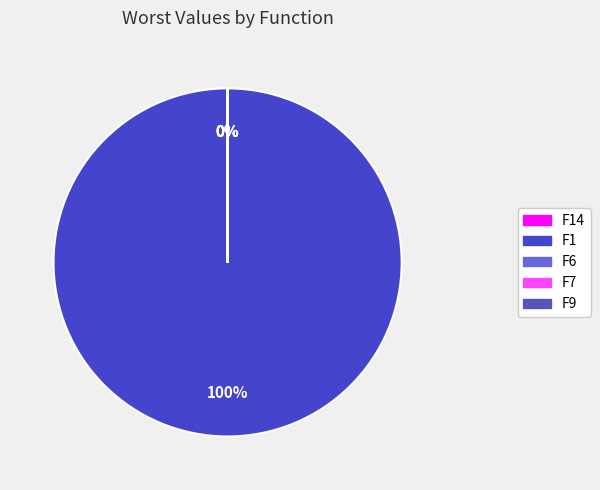

To the nearest percent, what is the difference between the largest and smallest slice percentages?

100%